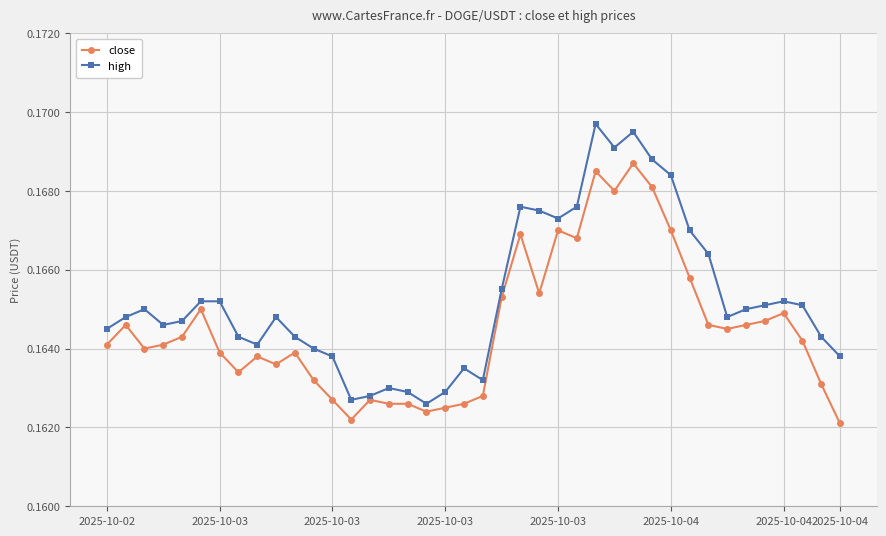

How many lines are shown in the chart?

2